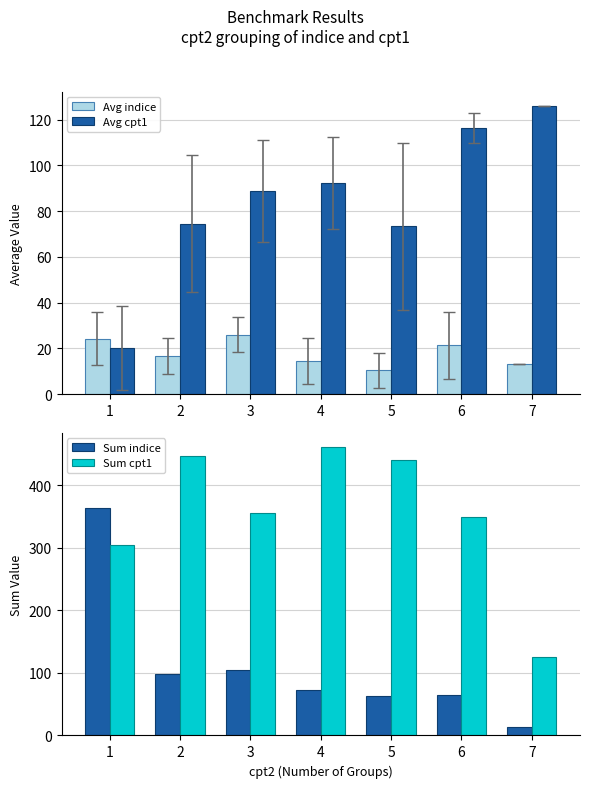

Which series changed the most between 3 and 4?

Sum cpt1